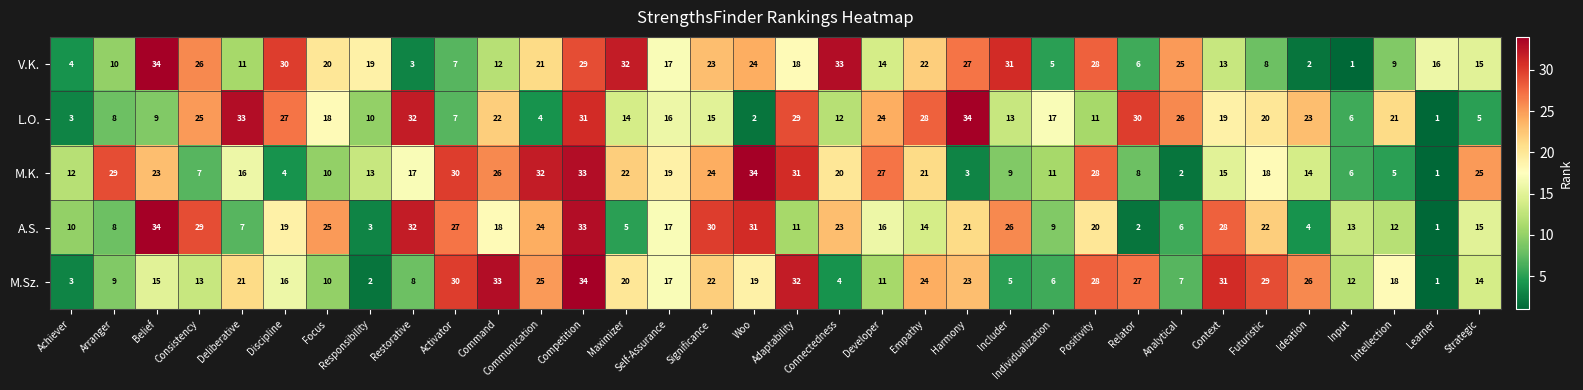

What is the difference between the highest and lowest values at Connectedness?

29